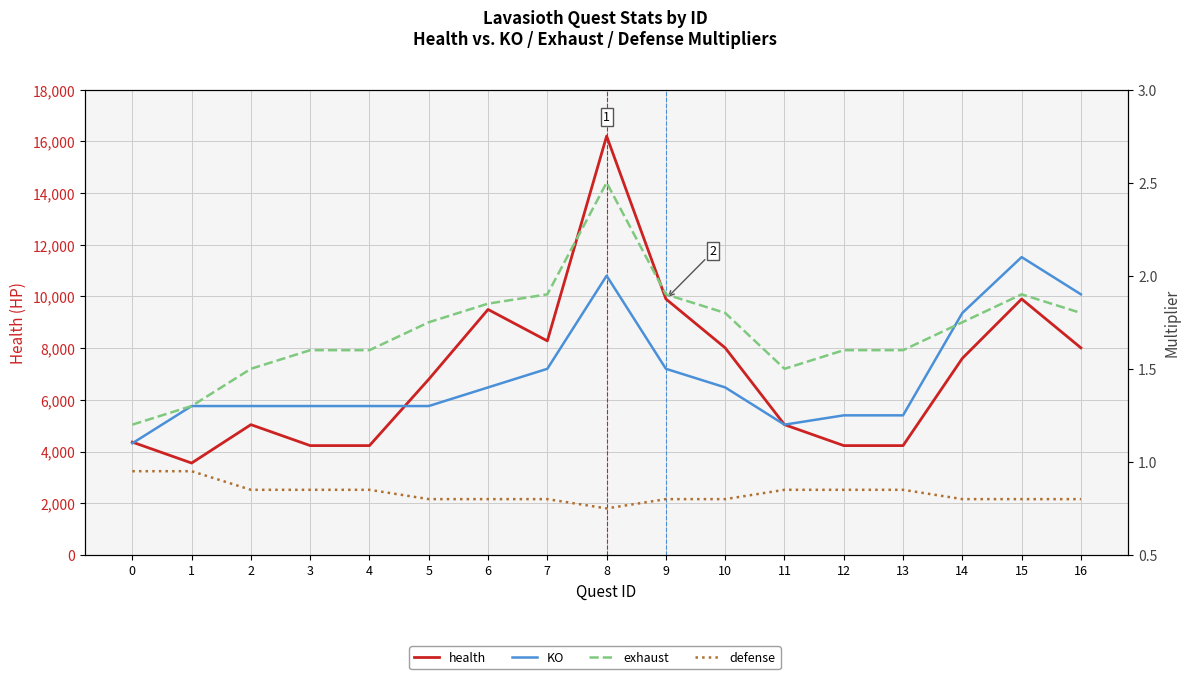

At which category is the sum across all series the highest?

8